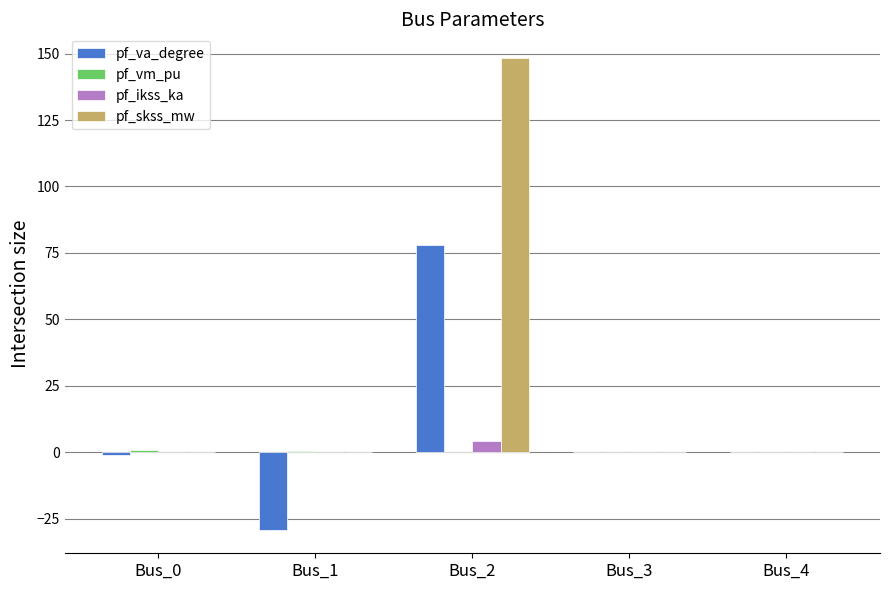

The value of pf_skss_mw at Bus_3 is 0.0. True or false?

True